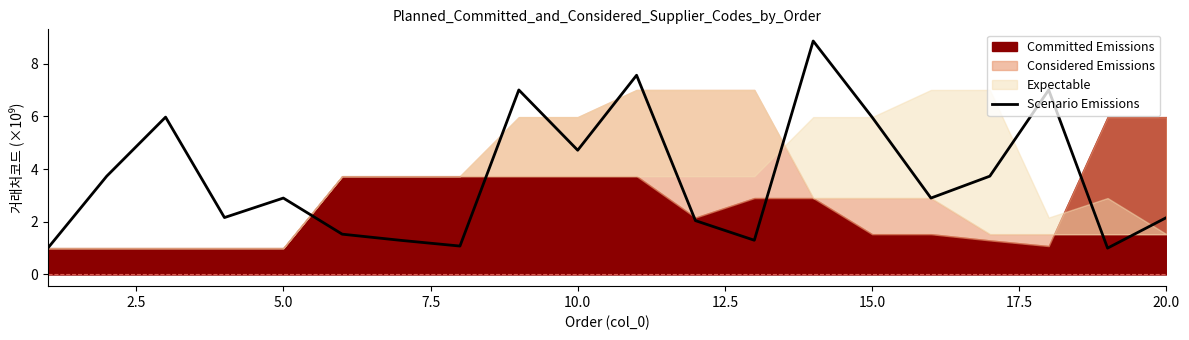

Is it true that Scenario Emissions equals 1.4 at 20.0?

False